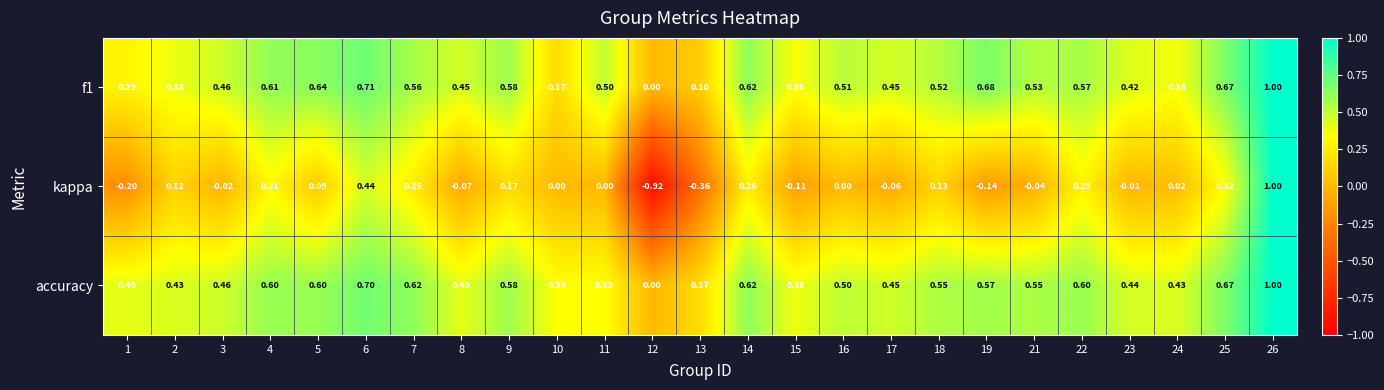

Which series has the largest total across all categories?

accuracy